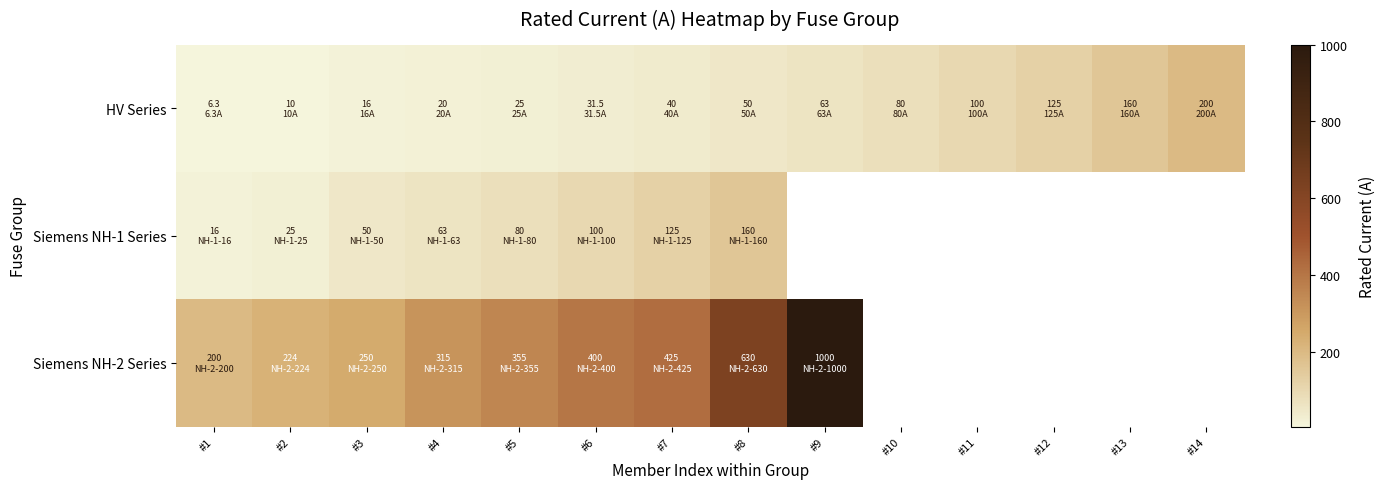

What is the total value across all series at #7?

590.0